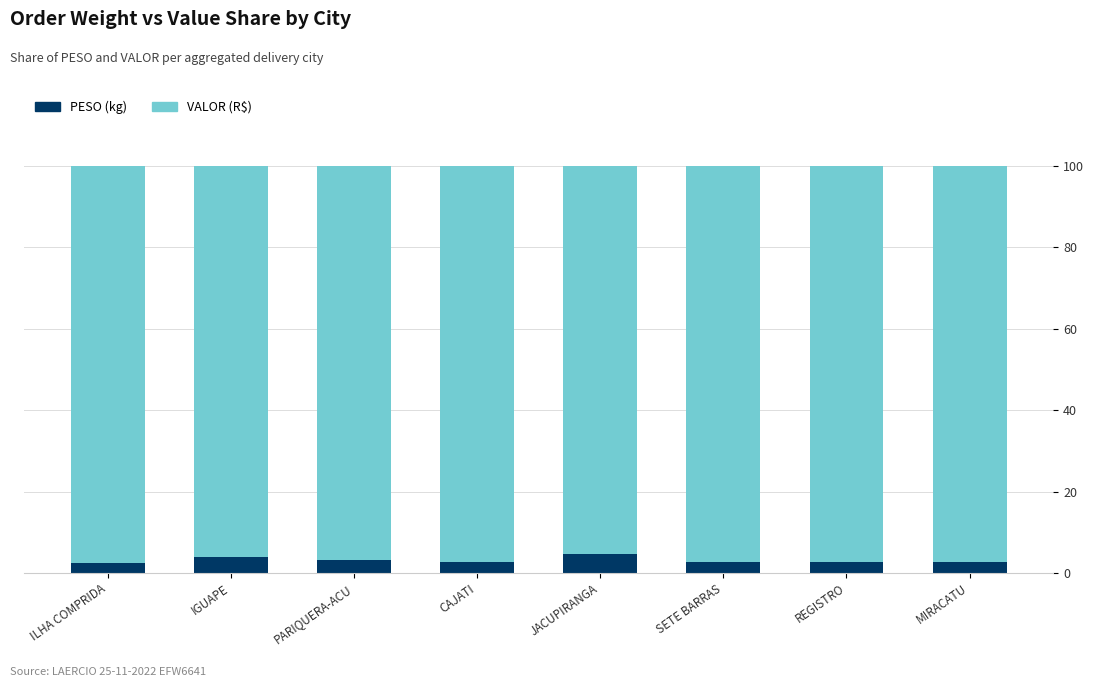

Does the chart contain stacked bars?

Yes